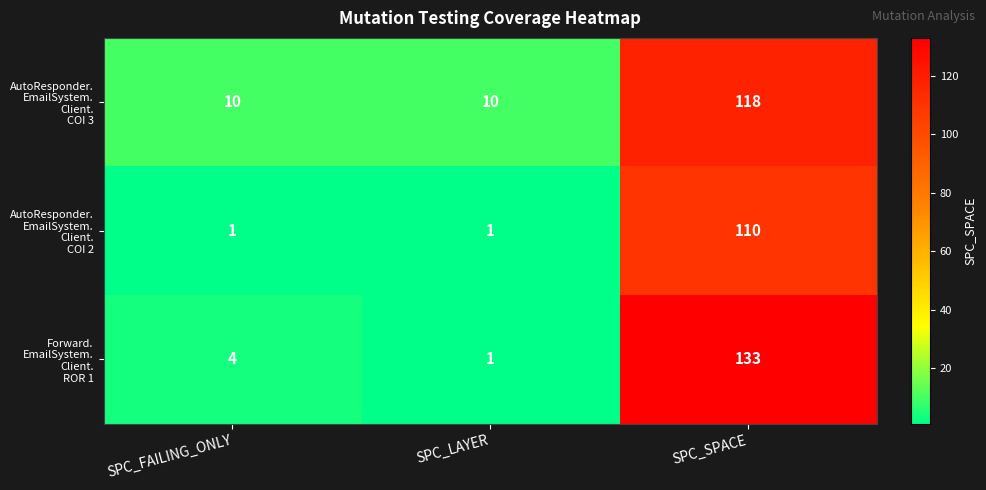

At which category is the sum across all series the highest?

SPC_SPACE